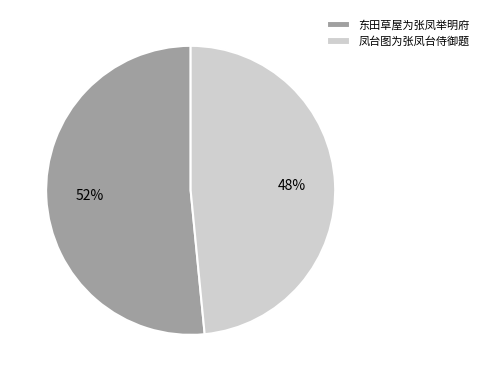

What percentage is the 凤台图为张凤台侍御题 slice, to the nearest percent?

48%